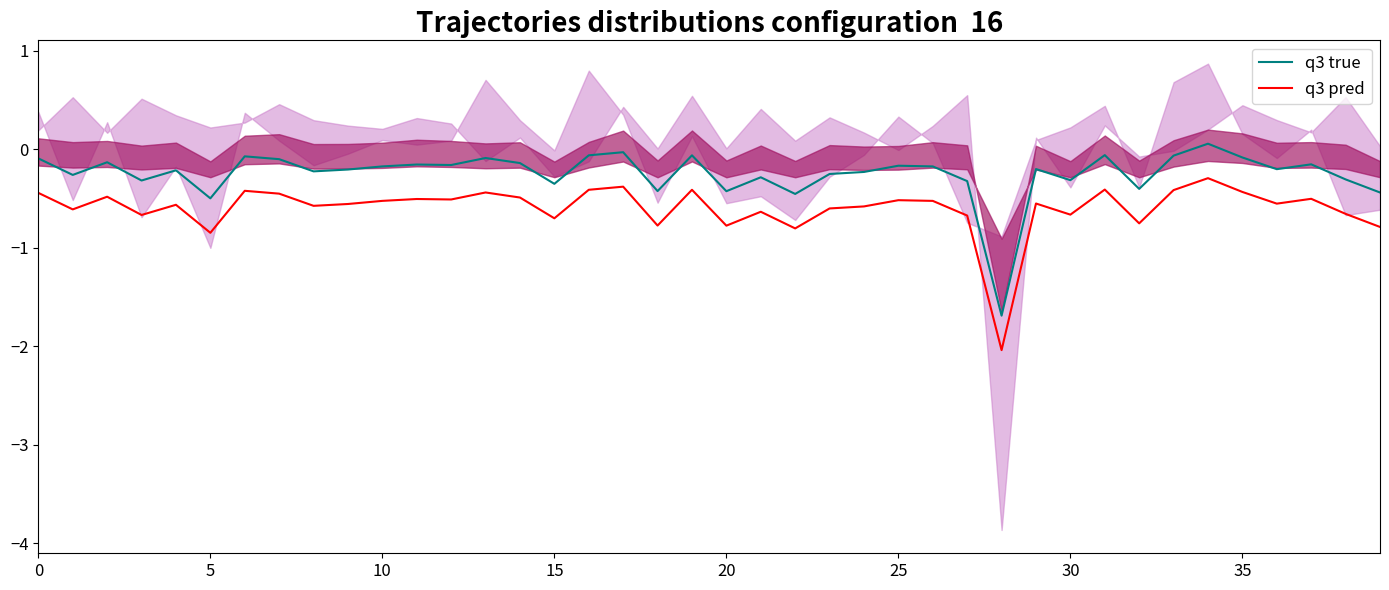

Which has a higher value, 11 or 10?

10